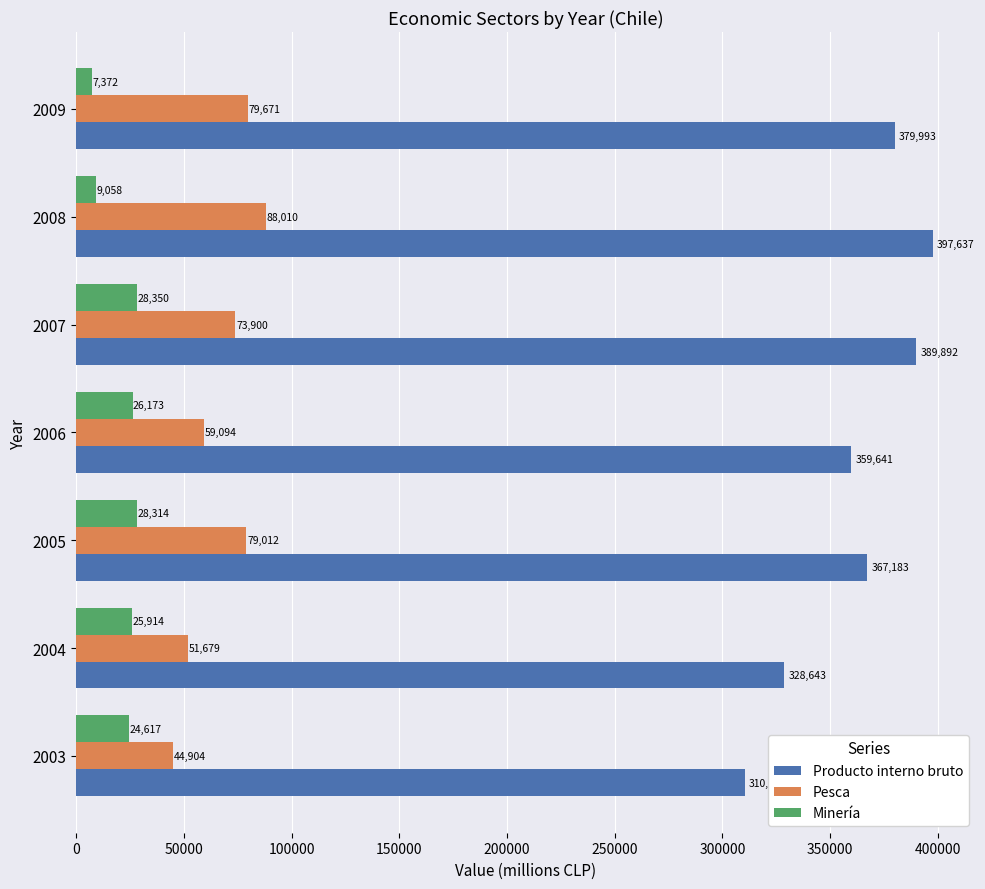

Rank the series by their maximum value, from highest to lowest.

Producto interno bruto, Pesca, Minería